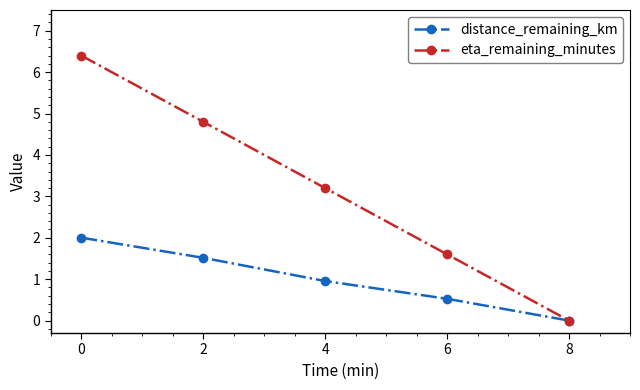

At how many categories does at least one series exceed 3?

3